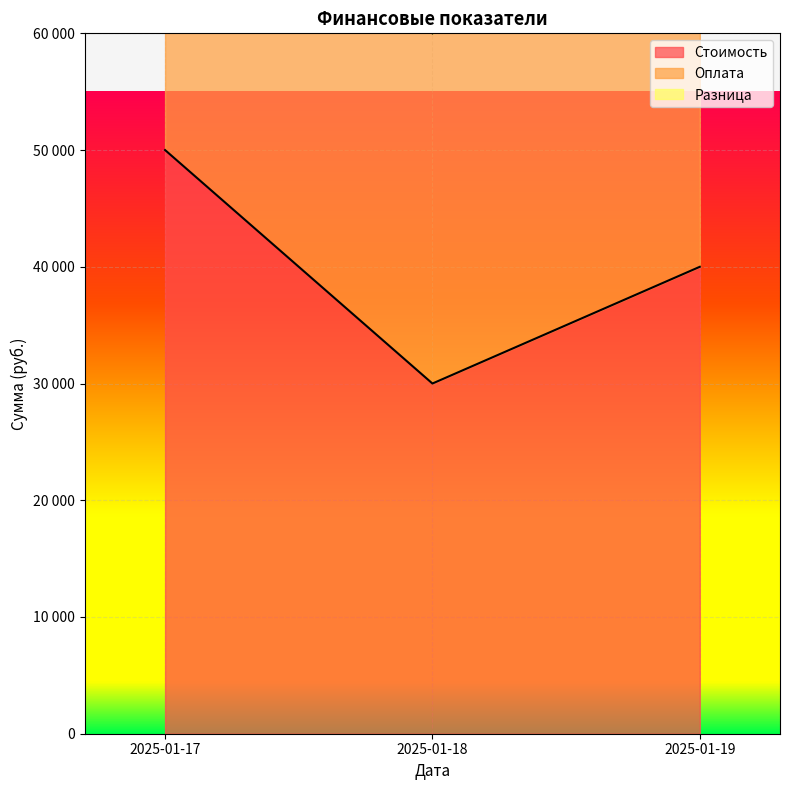

Rank the series by their average value, from highest to lowest.

Стоимость, Оплата, Разница